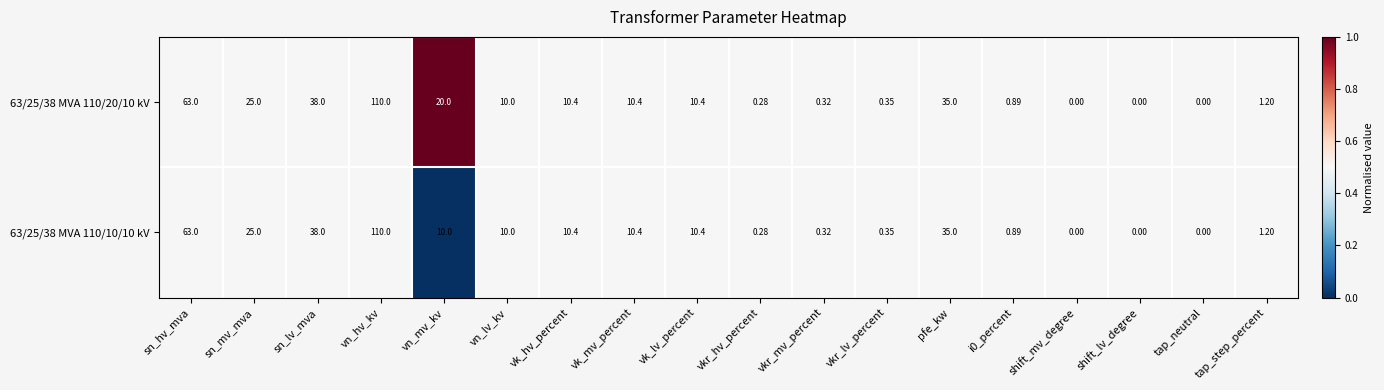

Where does the 63/25/38 MVA 110/10/10 kV series first go above 10?

sn_hv_mva